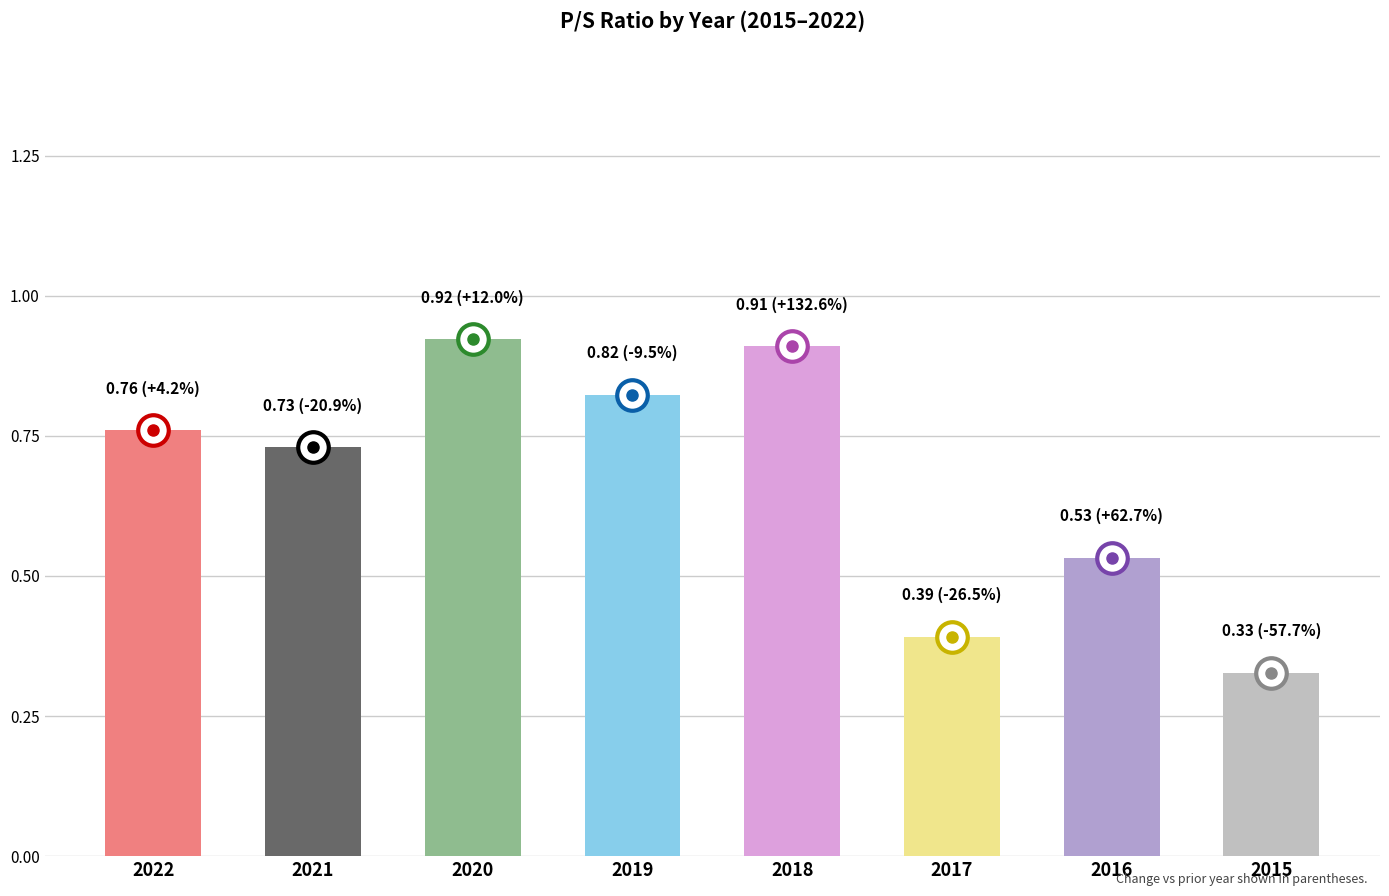

Which category has the lowest value across all series?

2015